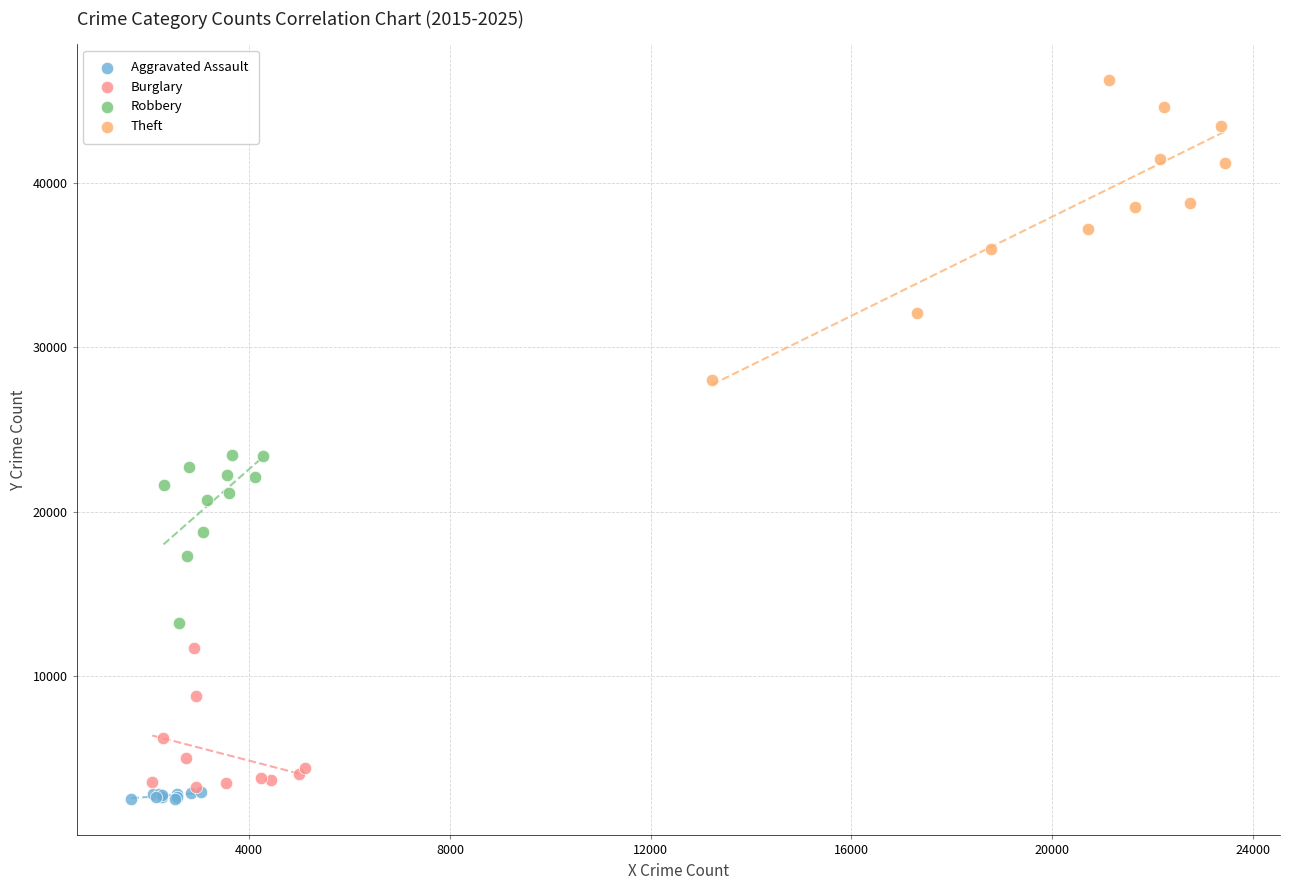

Which series contains the highest Y value?

Theft